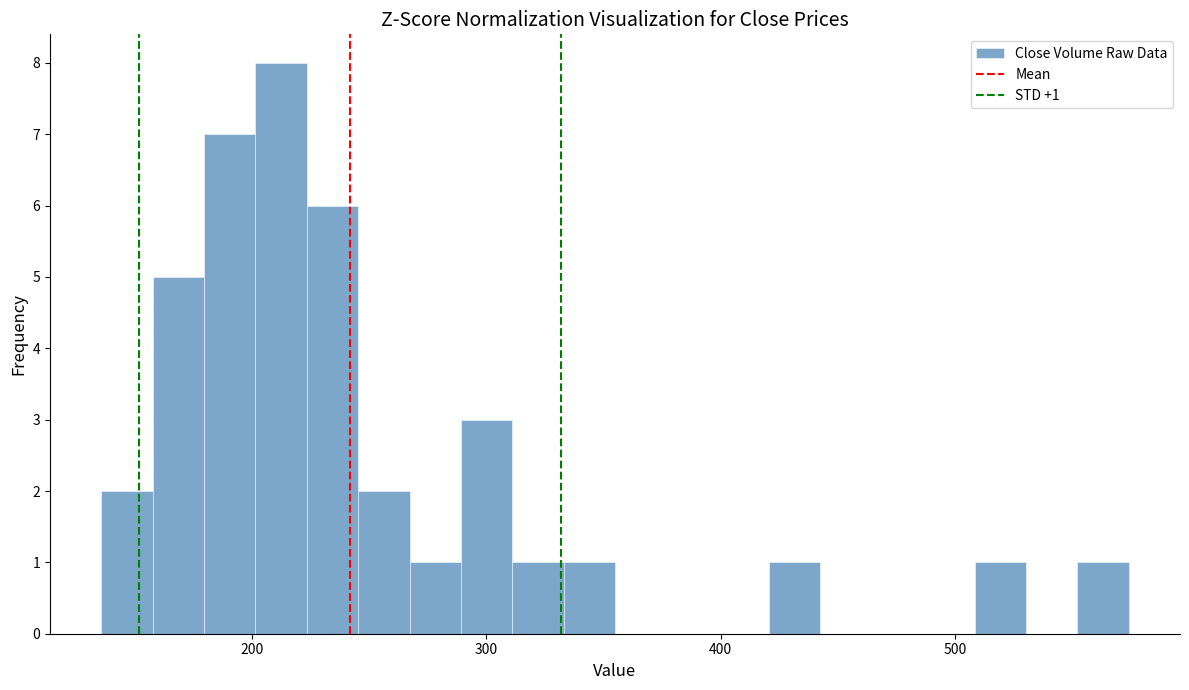

Around what value on the x-axis is the tallest bar? Give the approximate position of its centre, as read against the axis.

210